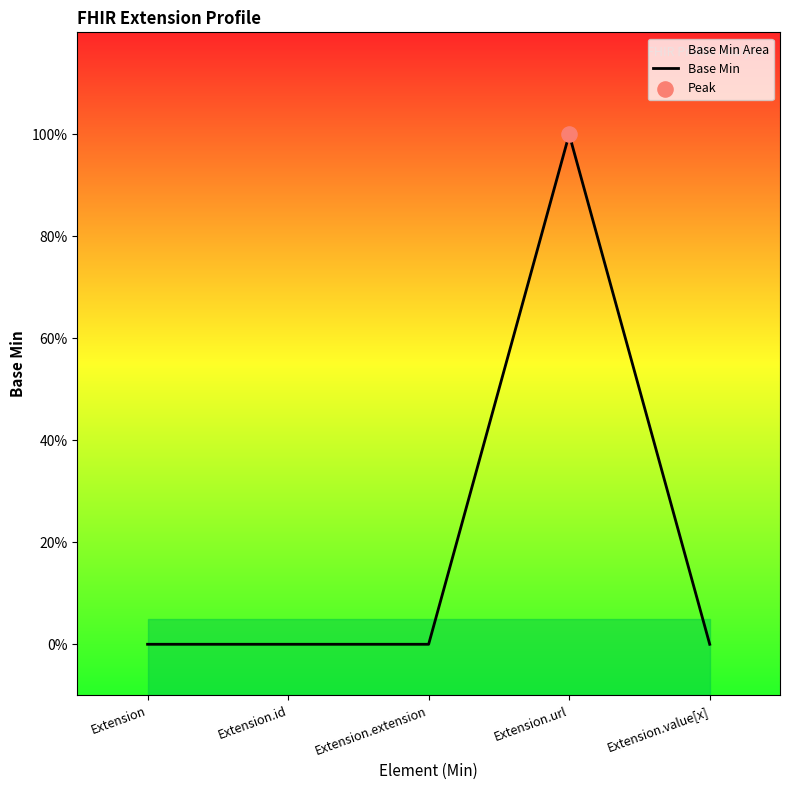

Which has a higher value, Extension or Extension.value[x]?

Extension